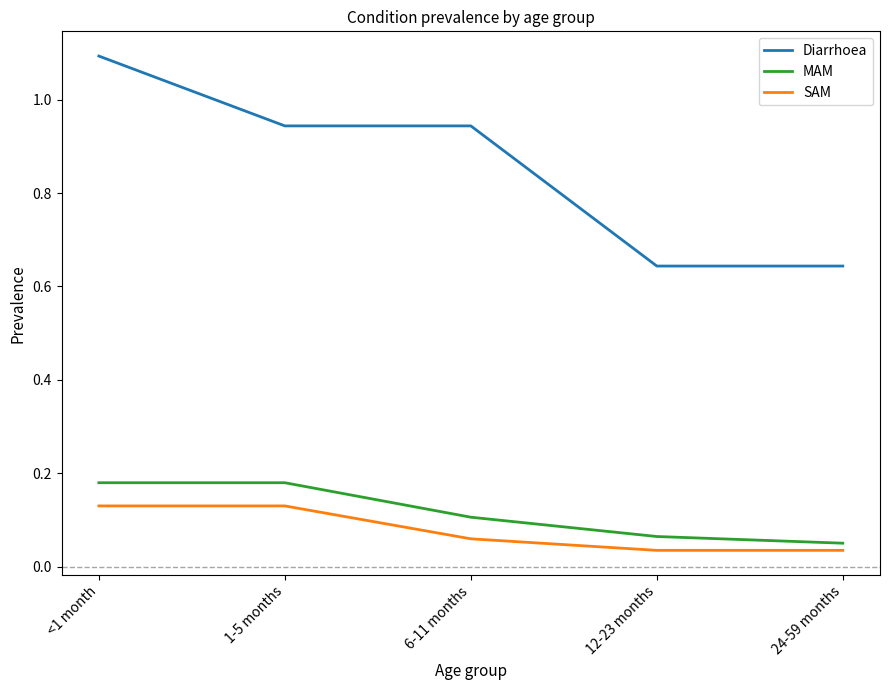

The value of Diarrhoea at 24-59 months is 0.4. True or false?

False